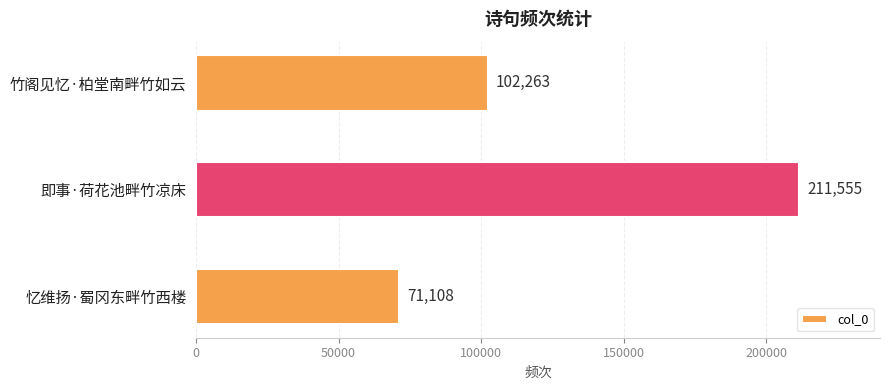

What is the difference between the maximum and second lowest values?

109292